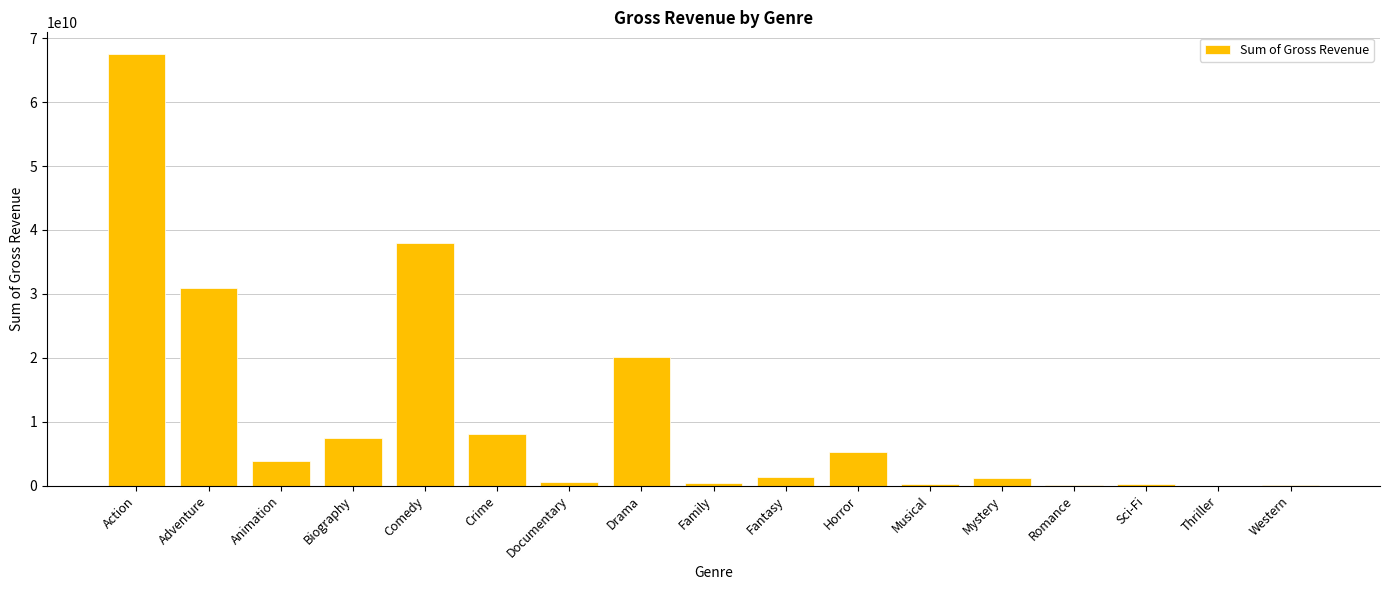

The value at Crime is 1990144166. True or false?

False